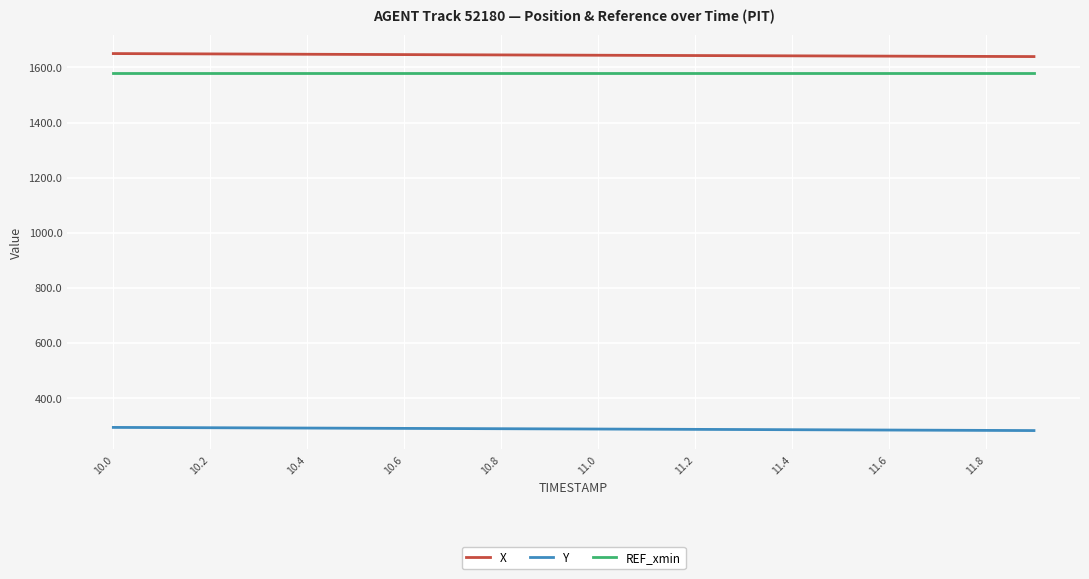

True or false: X and REF_xmin intersect in this chart.

False